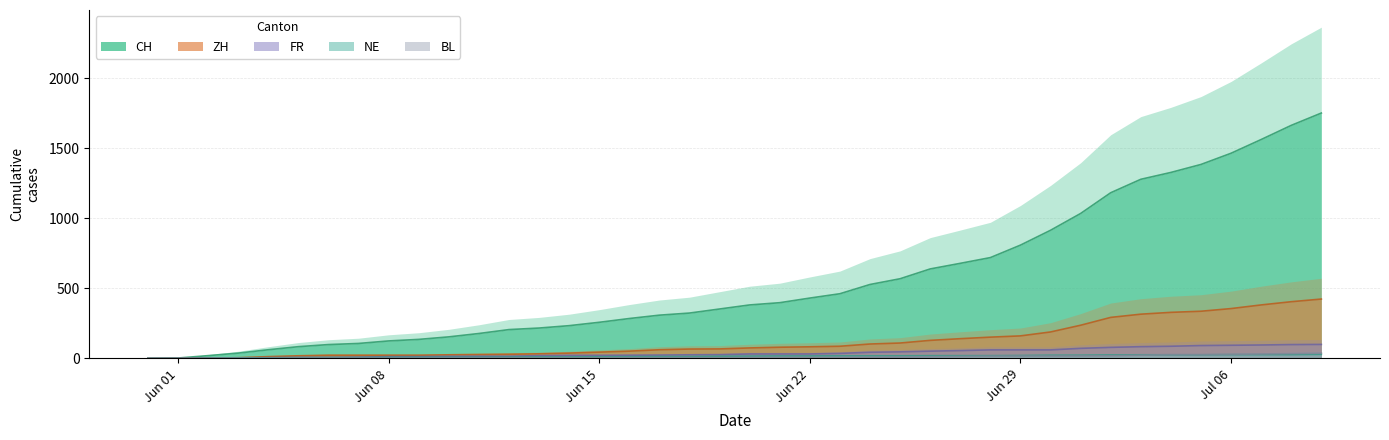

What position from the left is 2020-06-04?

5